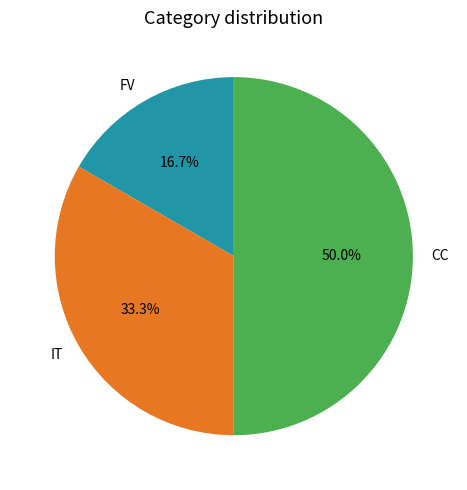

Which slice is the smallest?

FV